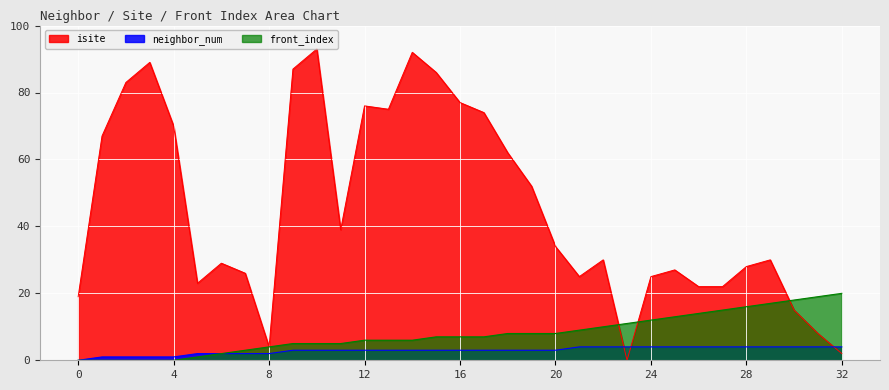

How many lines are shown in the chart?

3